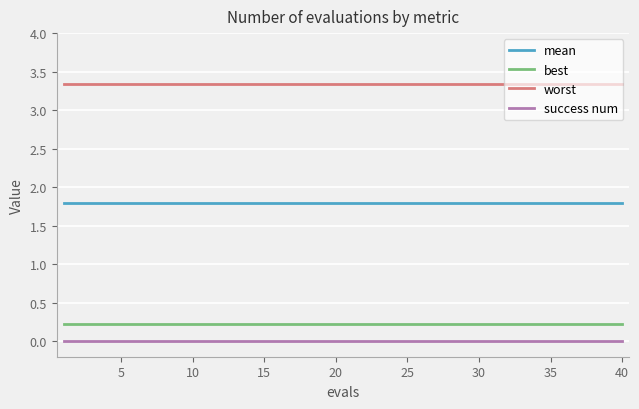

True or false: best and mean intersect in this chart.

False